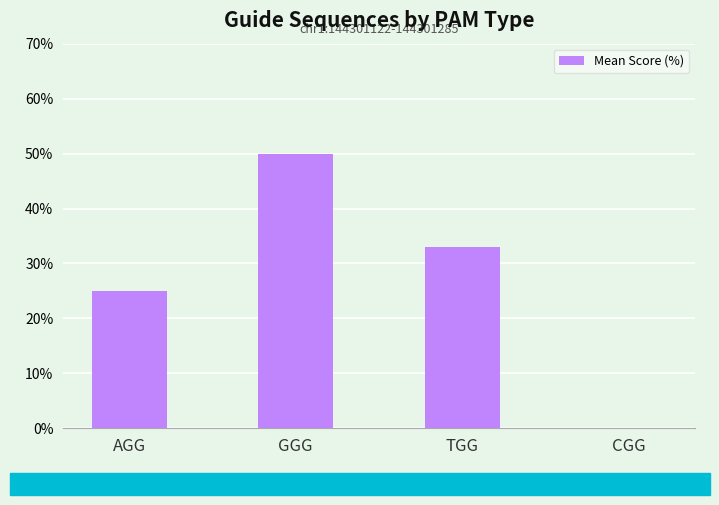

True or false: the data shows 25 at AGG.

True